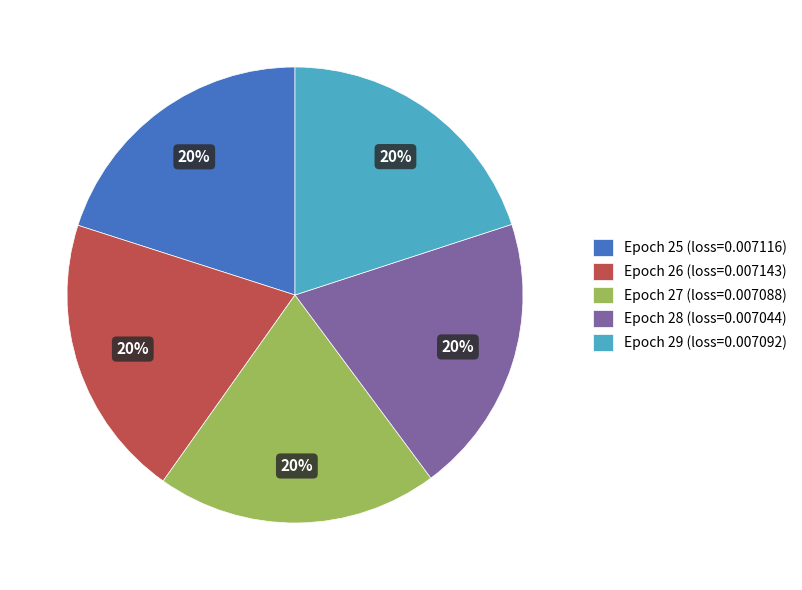

What percentage is the Epoch 28 (loss=0.007044) slice, to the nearest percent?

20%